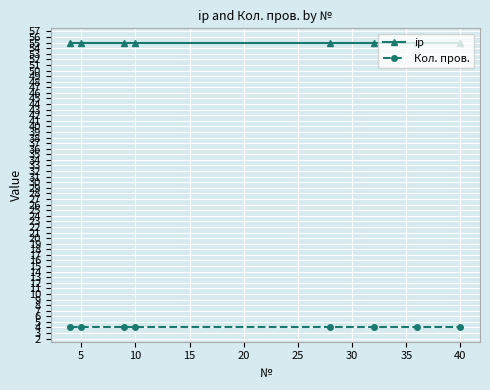

What are all the series names shown in the legend?

ip, Кол. пров.